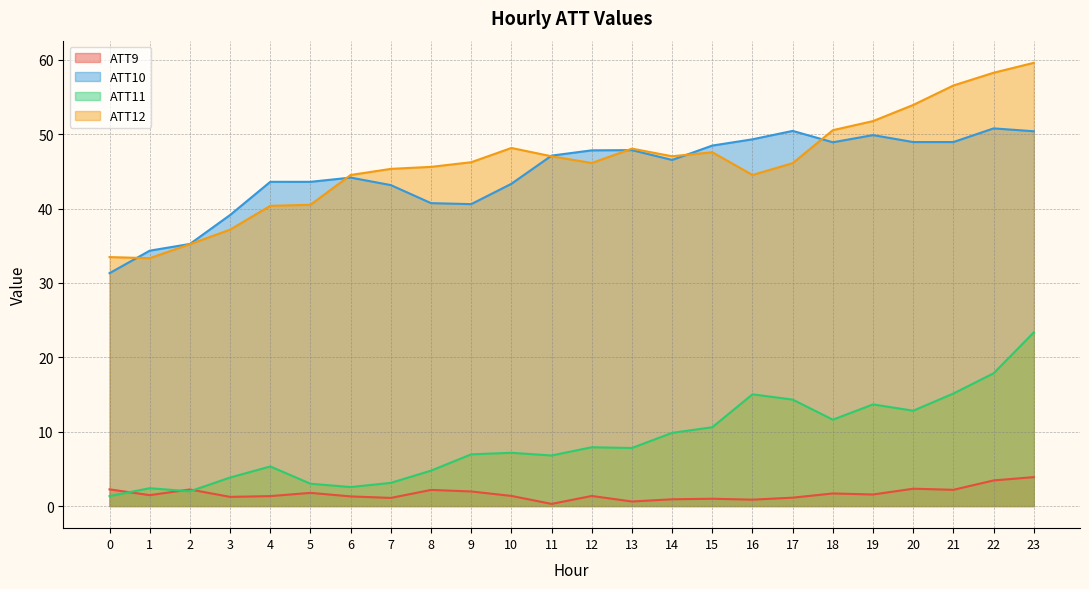

True or false: ATT9 and ATT12 intersect in this chart.

False